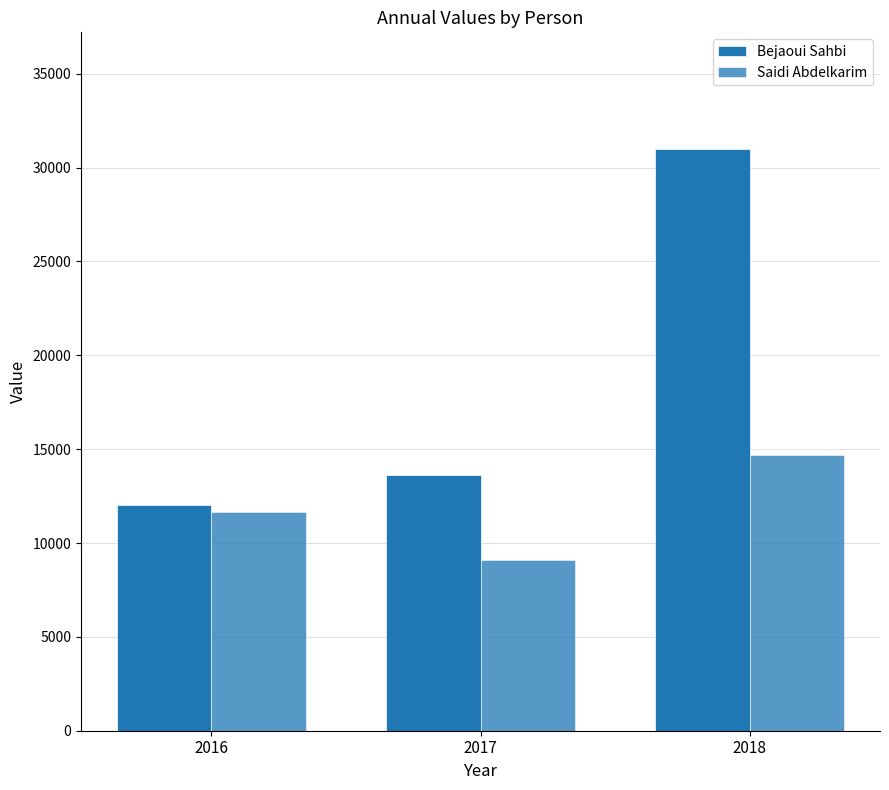

What is the sum of all Saidi Abdelkarim values?

35430.1